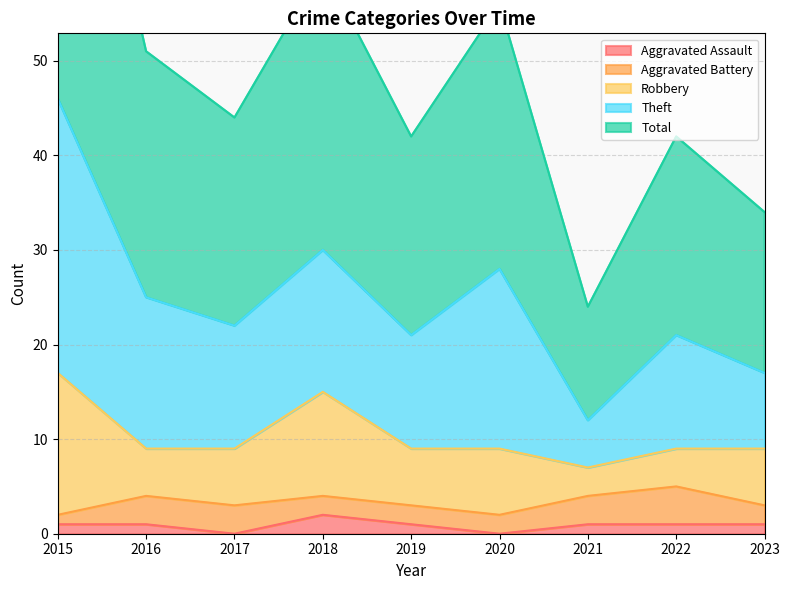

What is the difference between the maximum and minimum values in the Aggravated Assault series?

2